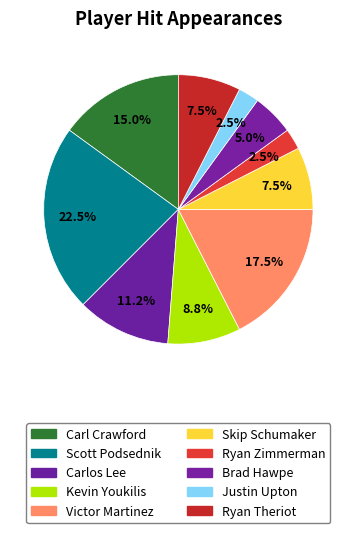

Approximately how many times larger is the value at Scott Podsednik compared to Ryan Theriot?

3.0